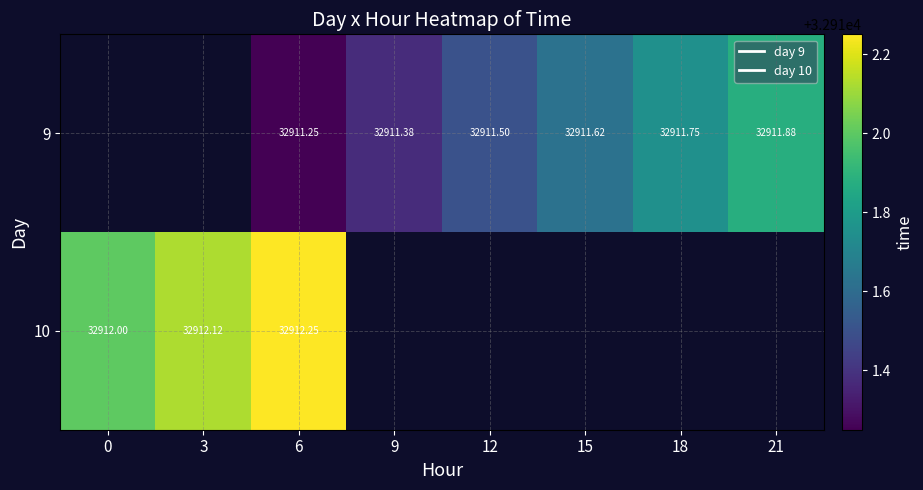

Between 3 and 6, which is larger?

6